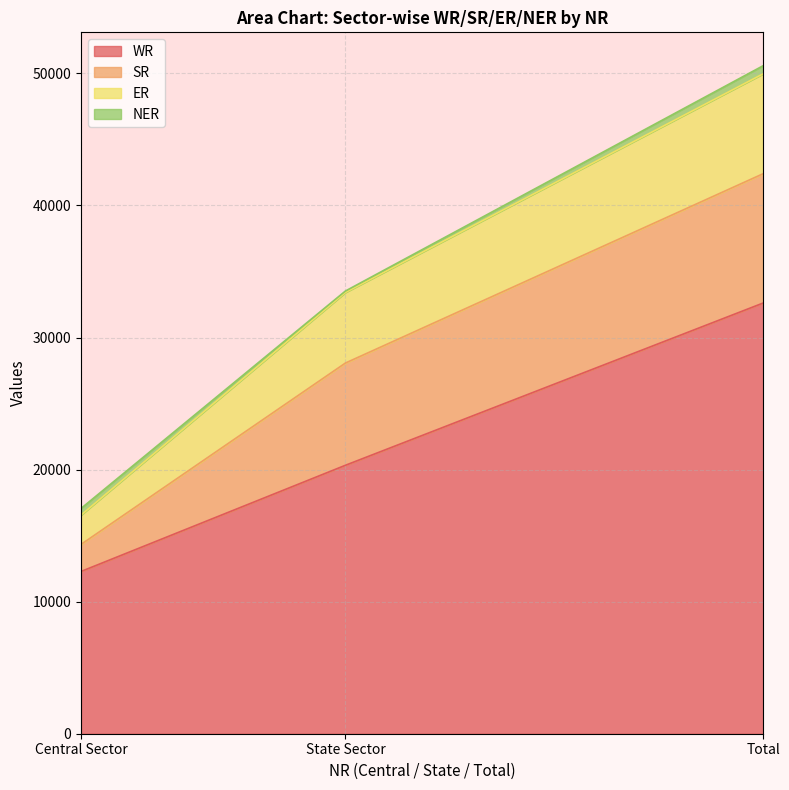

Is it true that WR equals 6053 at Central Sector?

False